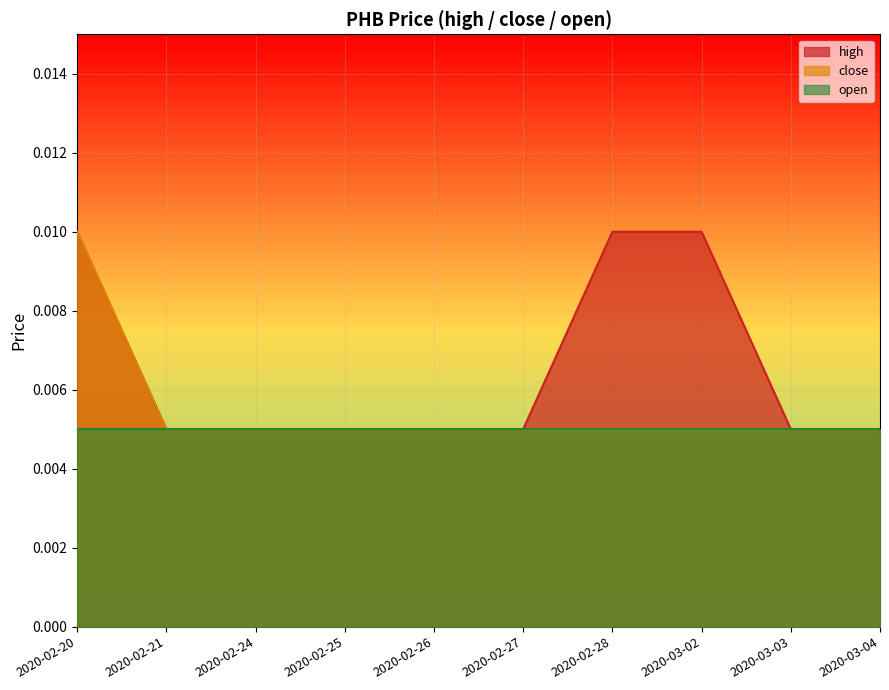

Count the high values in the range 0 to 1.

10